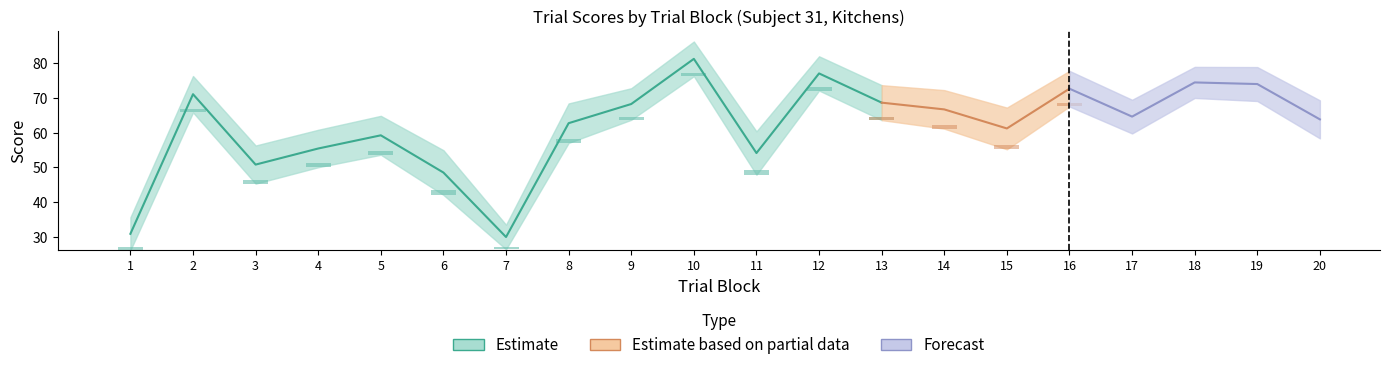

The typicality series shows 33.1 at 4. True or false?

False